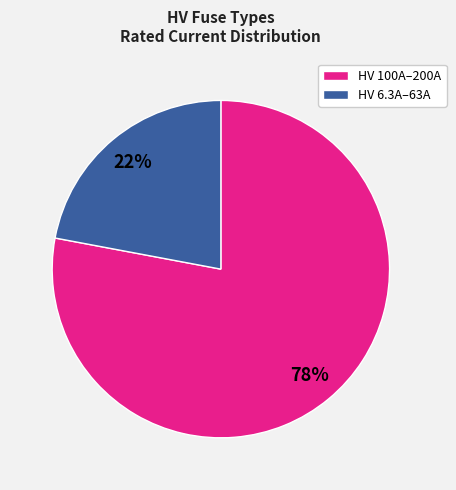

How many segments does this pie chart have?

2